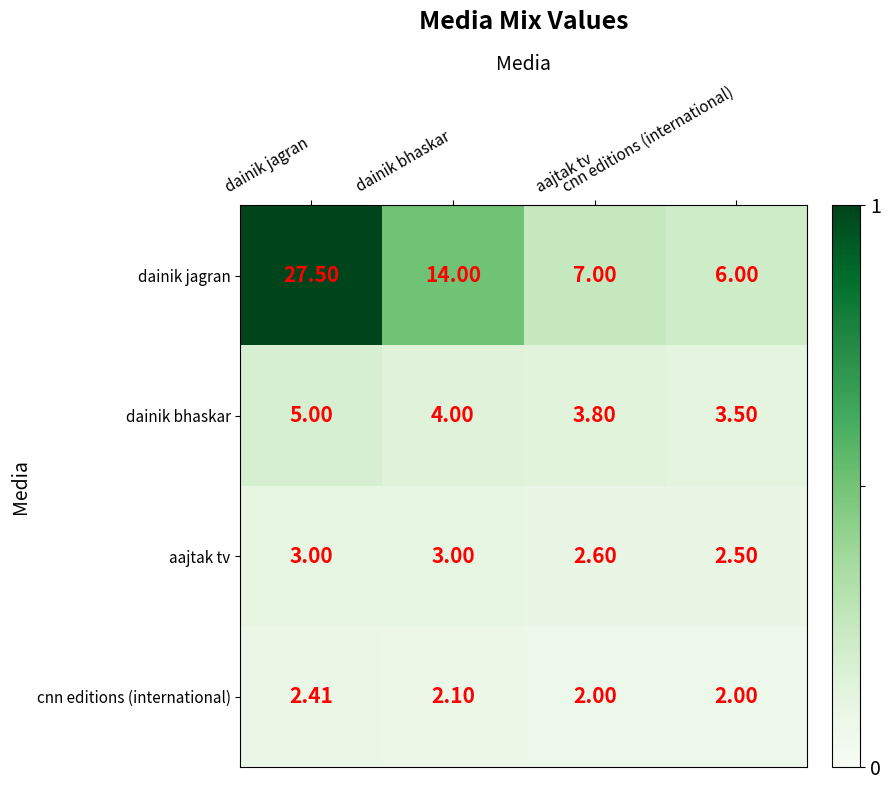

List the series in order of their peak value, lowest first.

cnn editions (international), aajtak tv, dainik bhaskar, dainik jagran